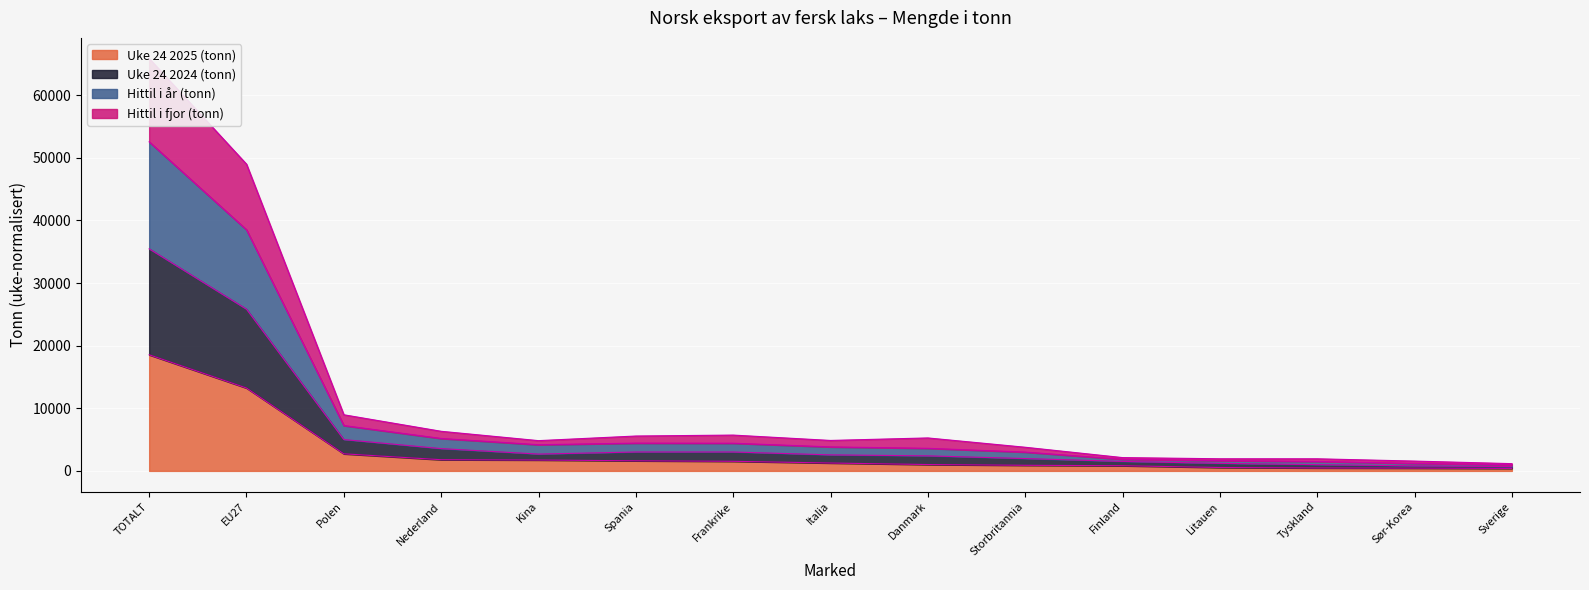

The Uke 24 2025 (tonn) series shows 18545 at TOTALT. True or false?

True